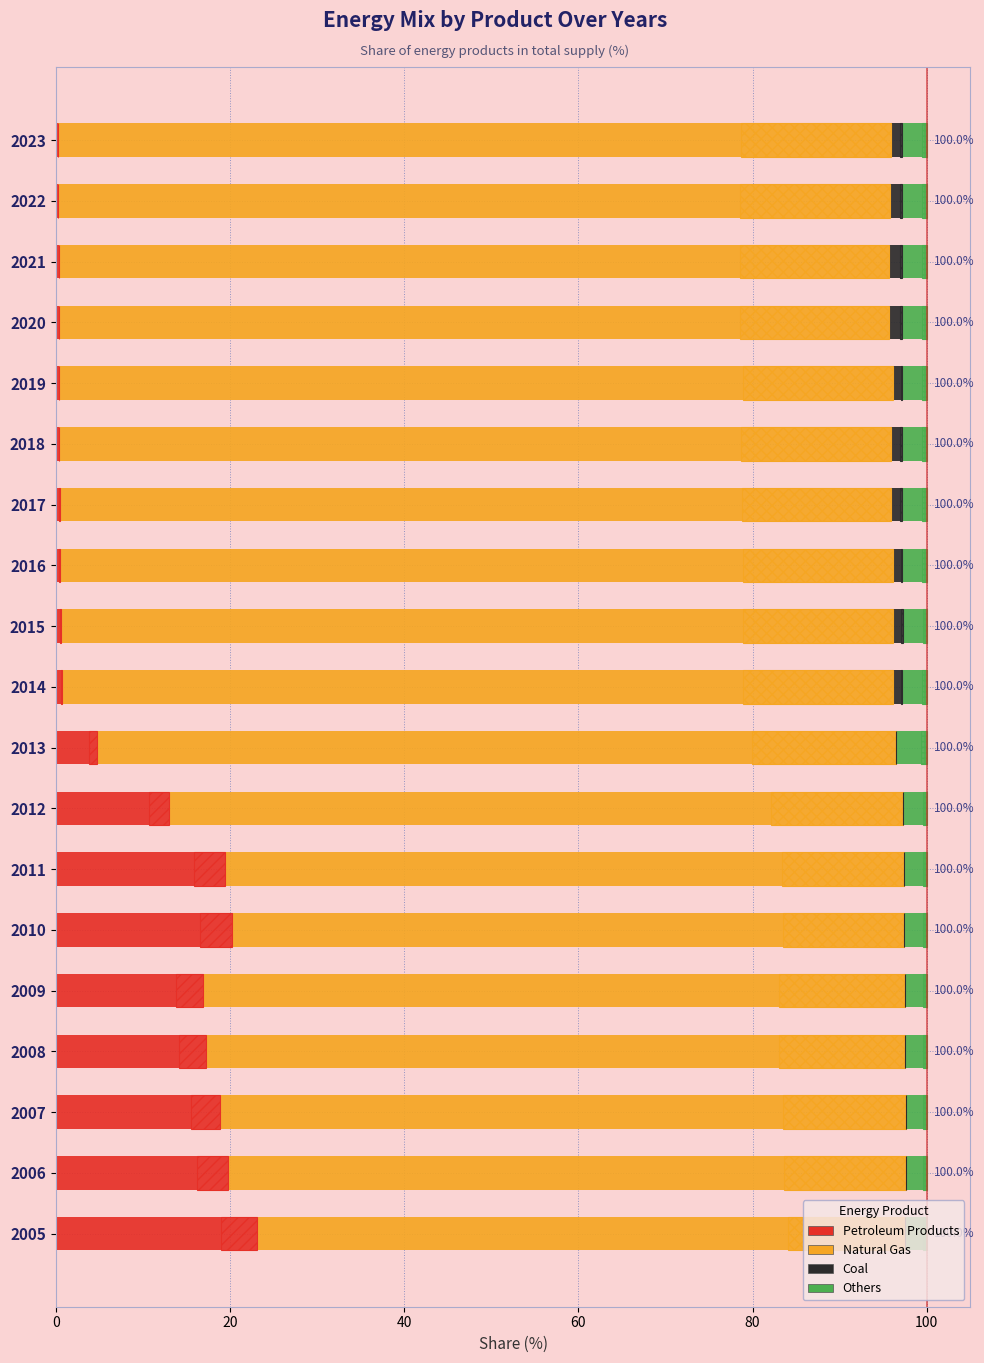

Which series changed the most between 2007 and 2018?

Petroleum Products